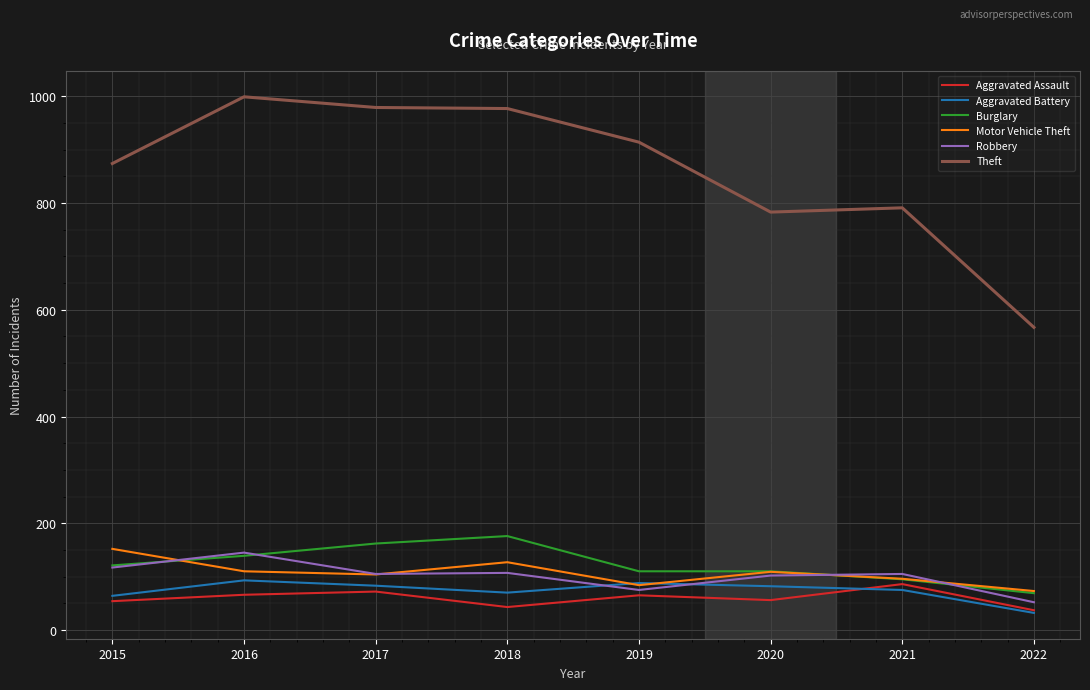

Does the chart display data point markers on the line(s)?

No